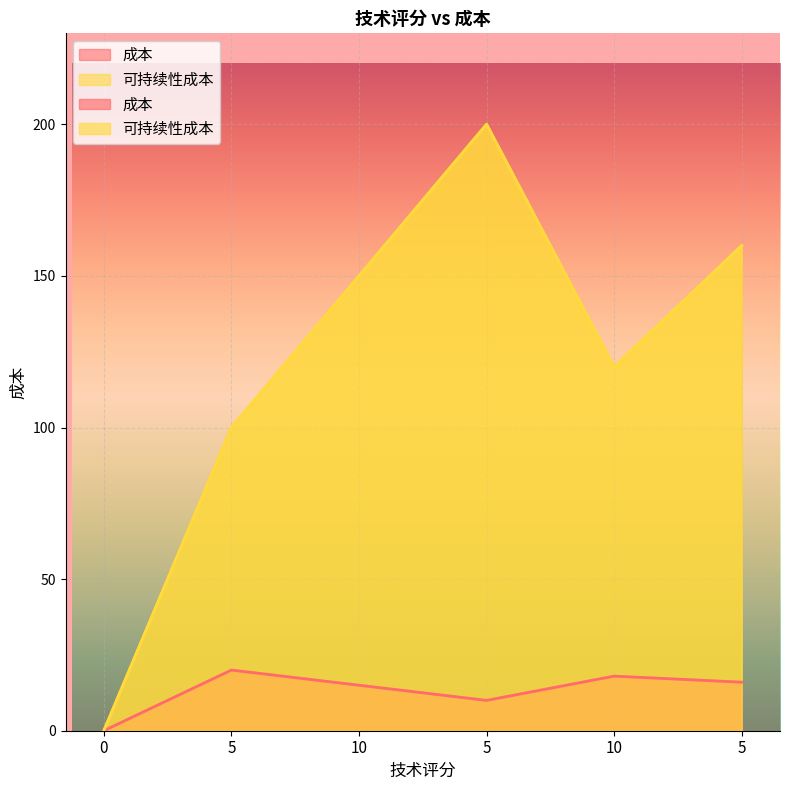

Which series has the largest total across all categories?

可持续性成本